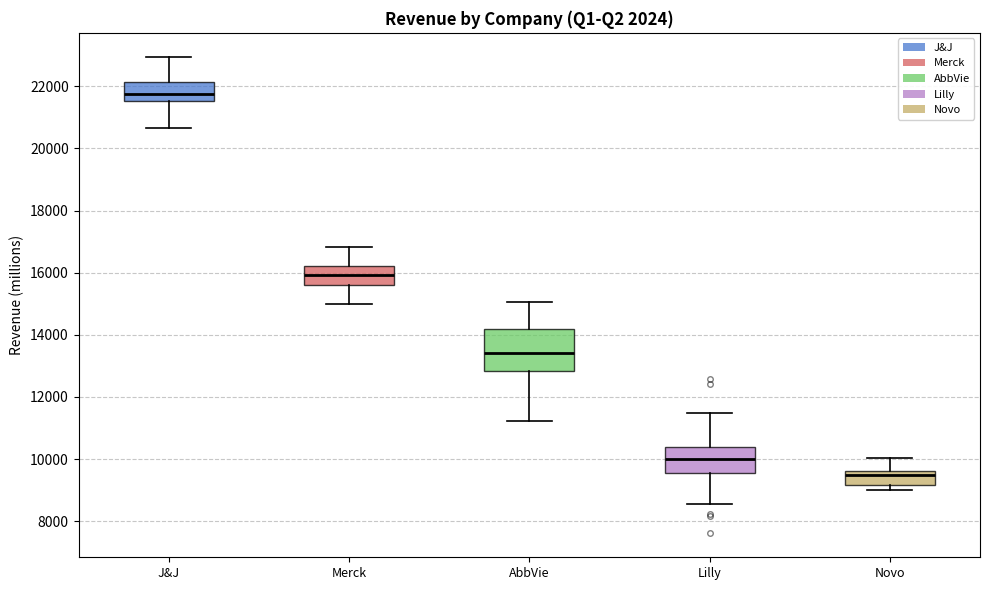

Reading left to right, transcribe this box plot: for each box, give where its median line is, the range the box spans, and where its two whiskers end, as read against the y-axis. The values are not printed on the chart, so give them approximately, as read against the axis.

J&J: median 21800, box 21600 to 22200, whiskers 20600 to 23000
Merck: median 16000, box 15600 to 16200, whiskers 15000 to 16800
AbbVie: median 13400, box 12800 to 14200, whiskers 11200 to 15000
Lilly: median 10000, box 9600 to 10400, whiskers 8600 to 11400
Novo: median 9400, box 9200 to 9600, whiskers 9000 to 10000